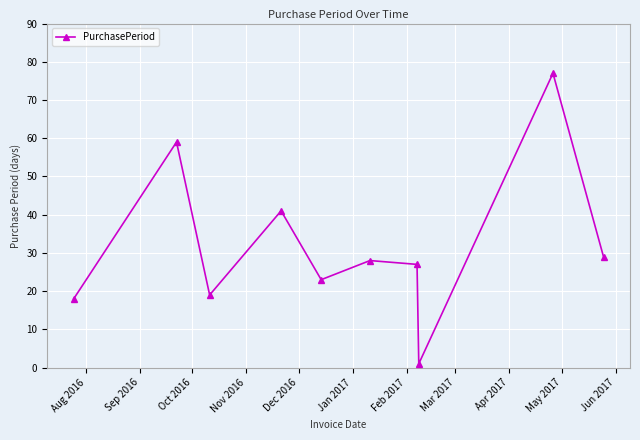

True or false: the data has more than 0 interior local peaks.

True